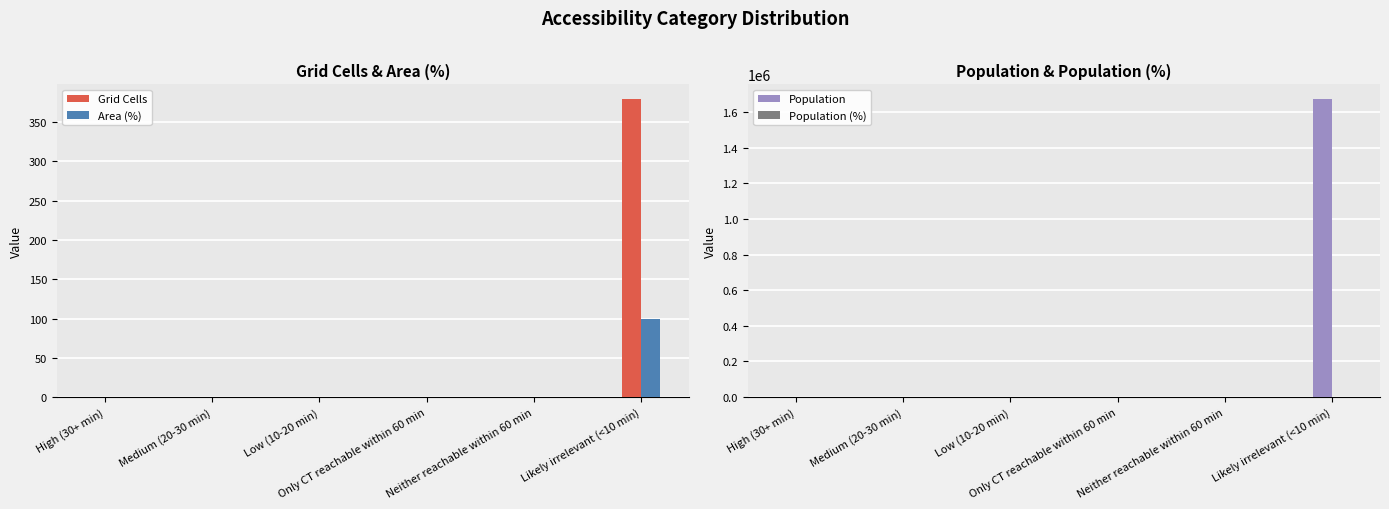

Reading left to right, list all the values displayed in this chart.

Grid Cells: 0	0	0	0	0	379
Area (%): 0	0	0	0	0	100
Population: 0	0	0	0	0	1671155
Population (%): 0	0	0	0	0	100